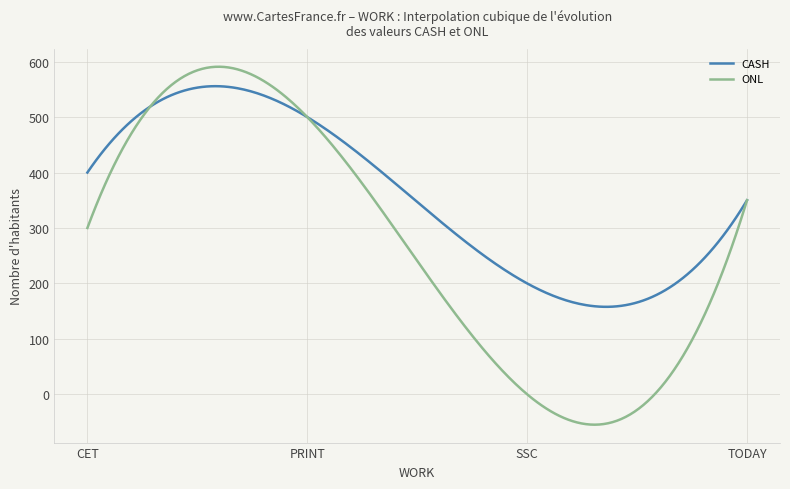

Which series has the largest range (max minus min)?

ONL